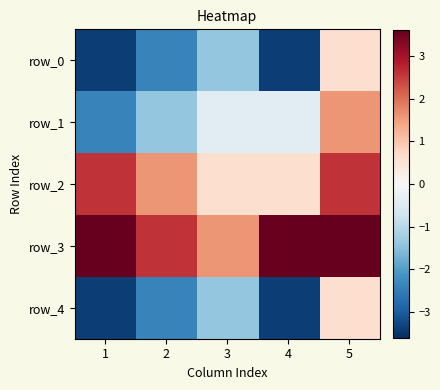

Is it true that row_2 equals 0.7 at 2?

False